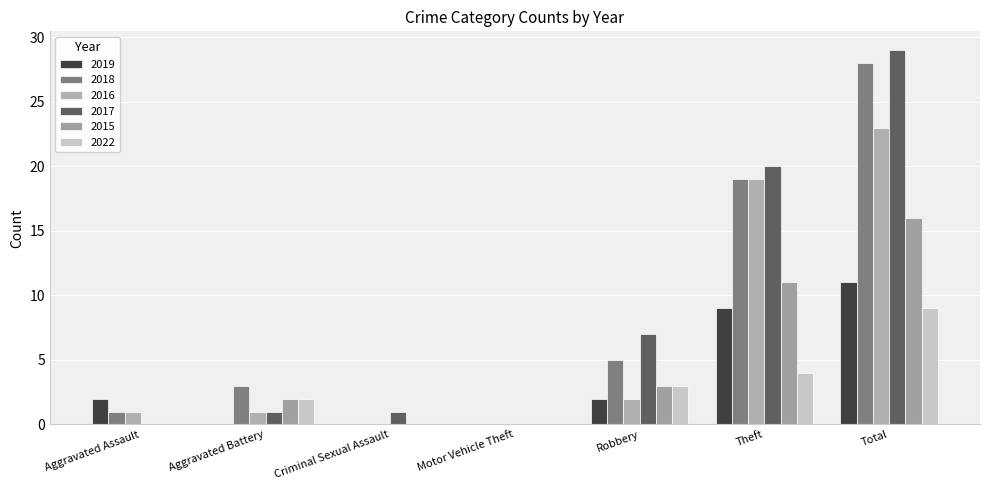

Are the bars grouped side by side (vs. stacked)?

Yes